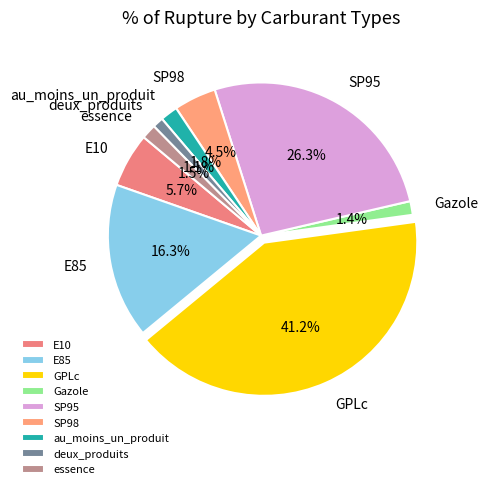

Is au_moins_un_produit the majority of the pie?

No